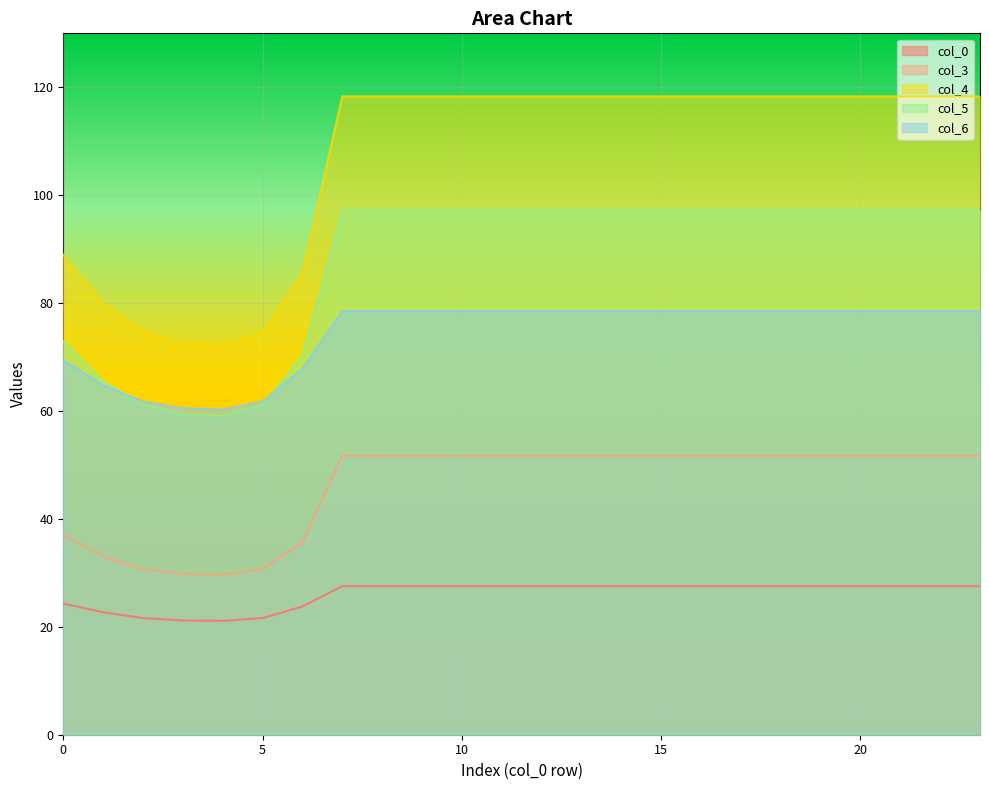

What is the difference between the col_6 values at 11 and 6?

10.7